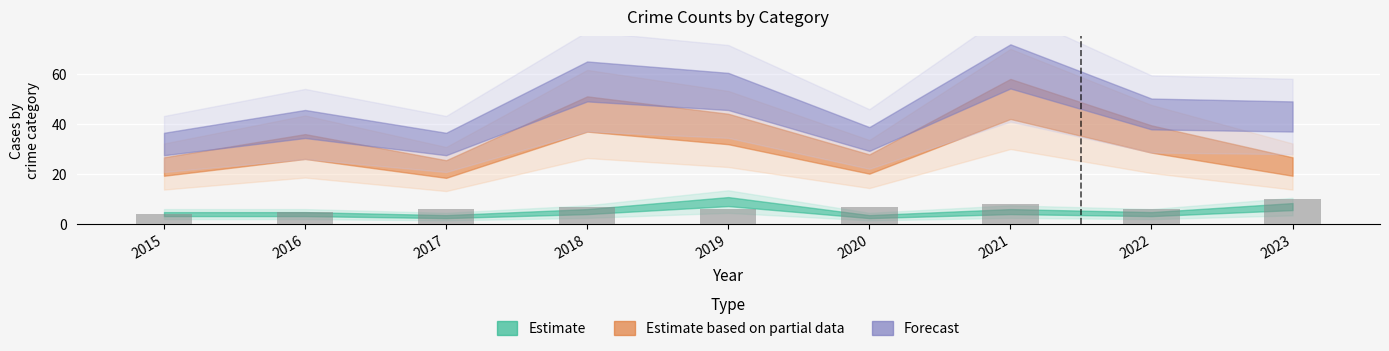

Are the bars grouped side by side (vs. stacked)?

No